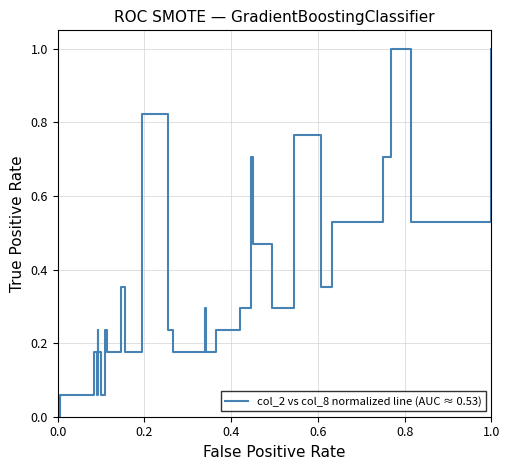

Is this an area chart (filled region under the line)?

No